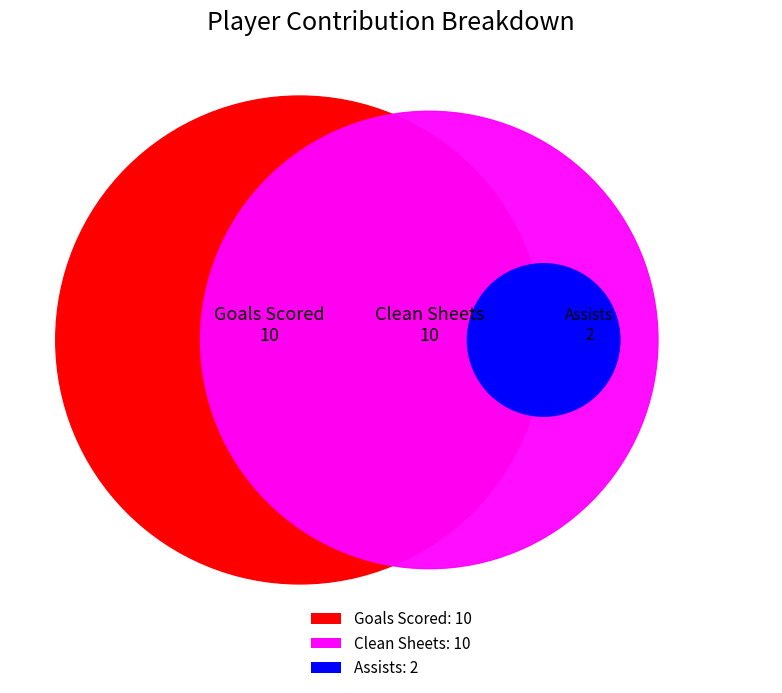

True or false: 11 accounts for 1% of the total.

False